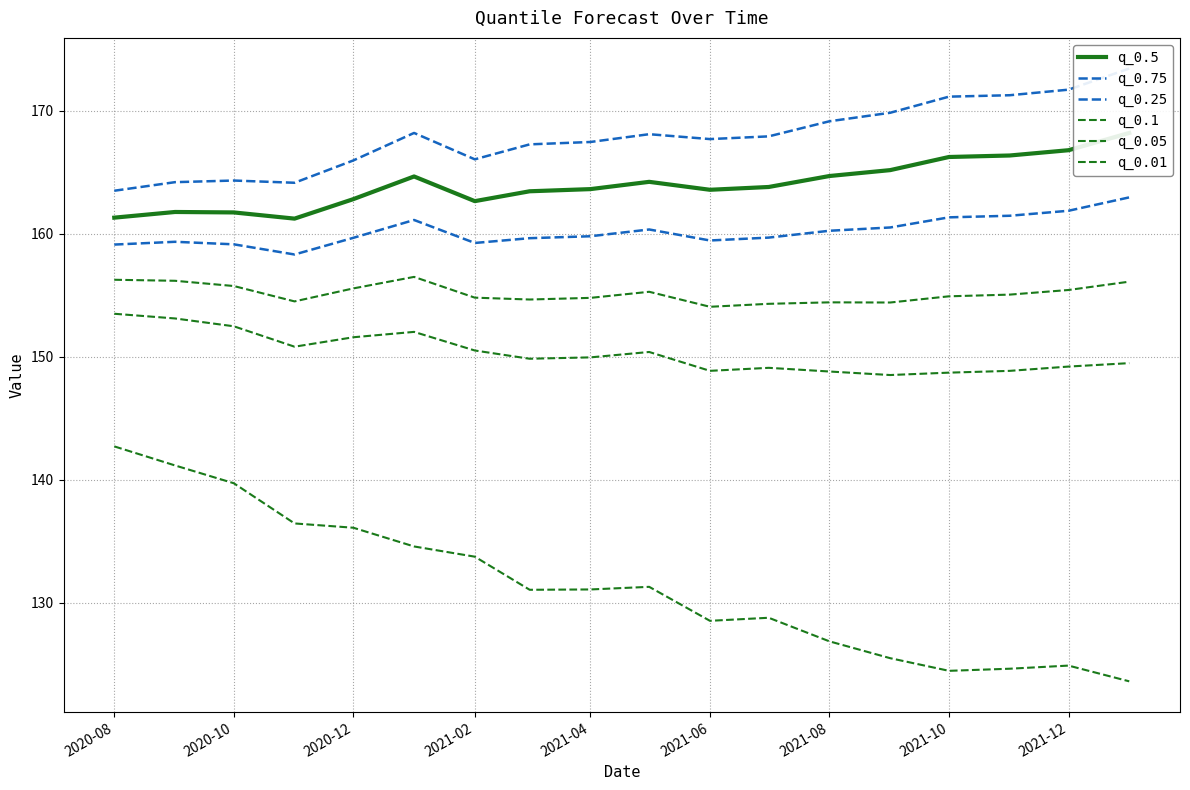

Does the chart display data point markers on the line(s)?

No